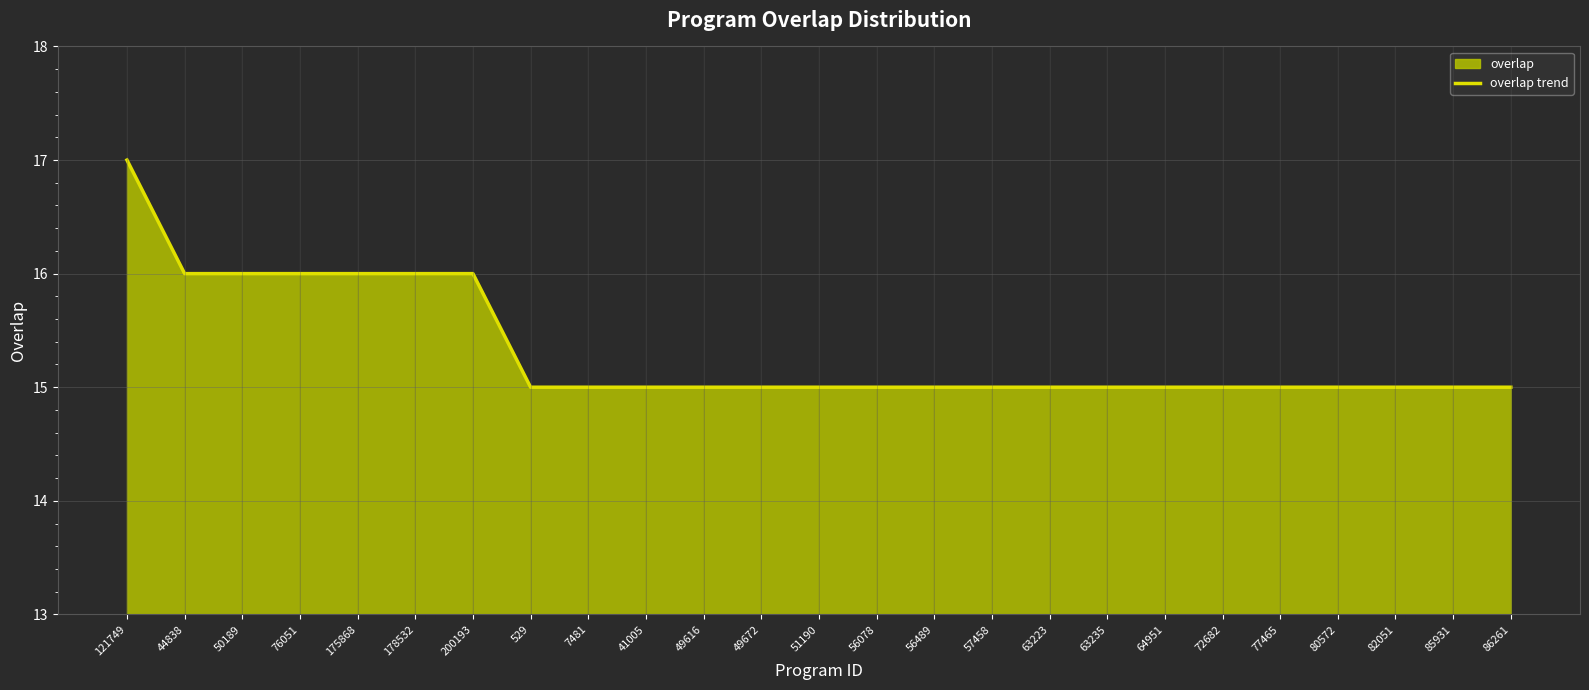

What is the difference between the second highest and minimum values?

1